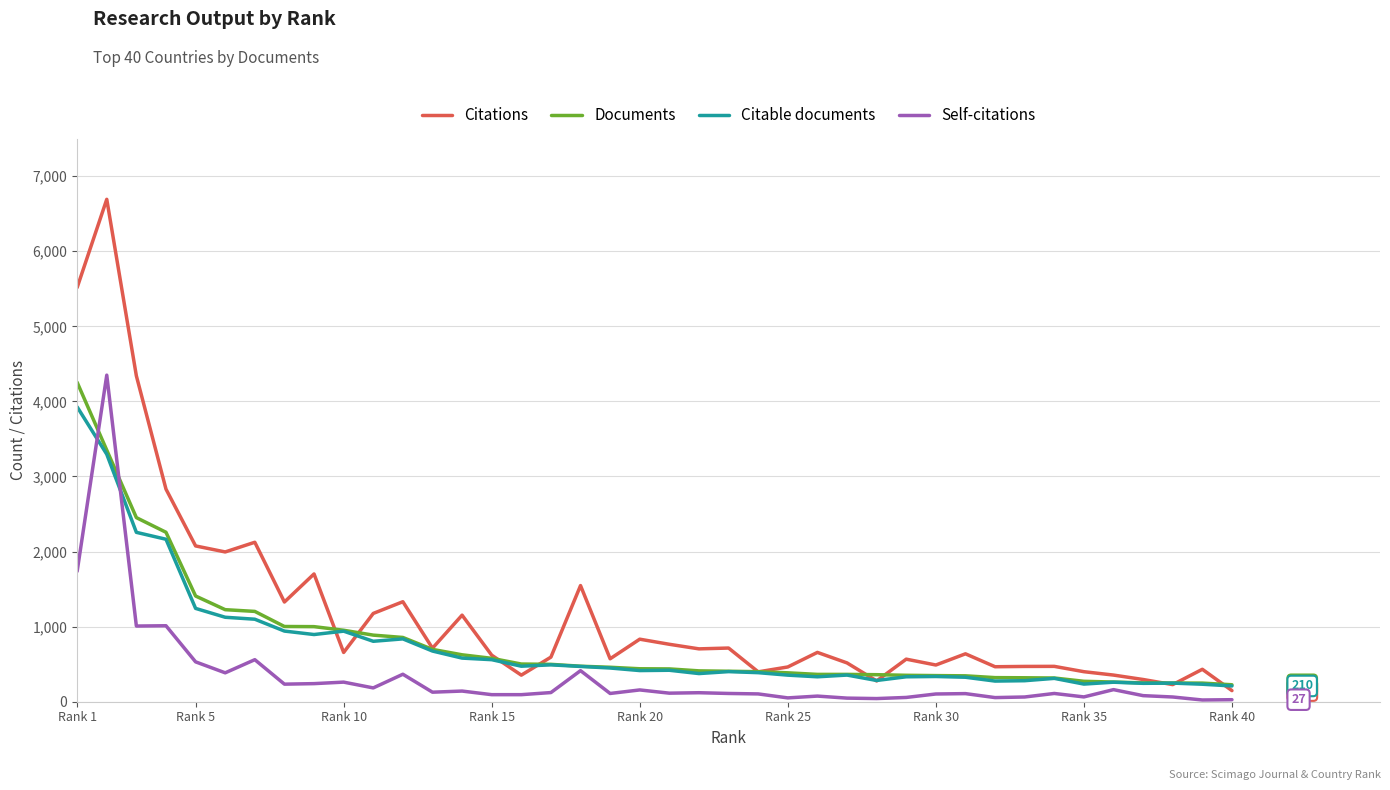

What is the minimum value shown in the chart?

23